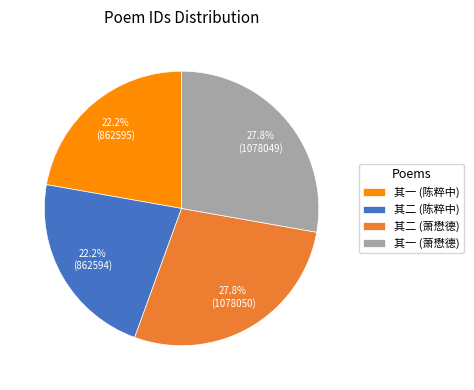

What is the ratio of the value at 其一 (陈粹中) to the value at 其二 (萧懋德)?

0.8